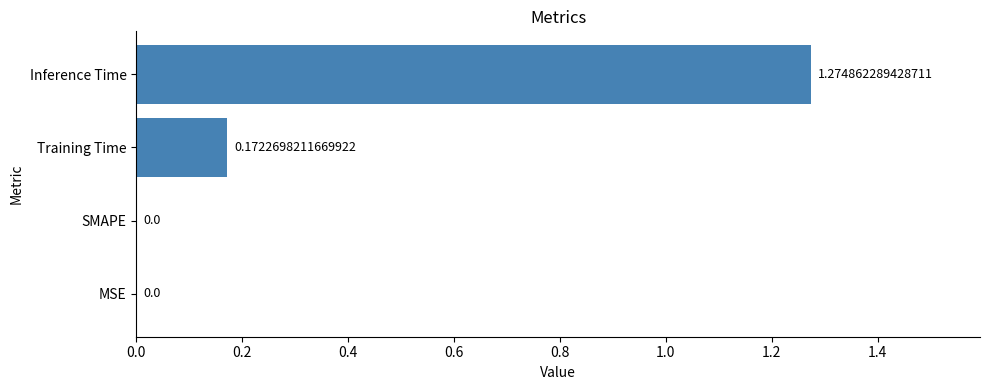

At which category does the chart reach its peak across all series?

Inference Time